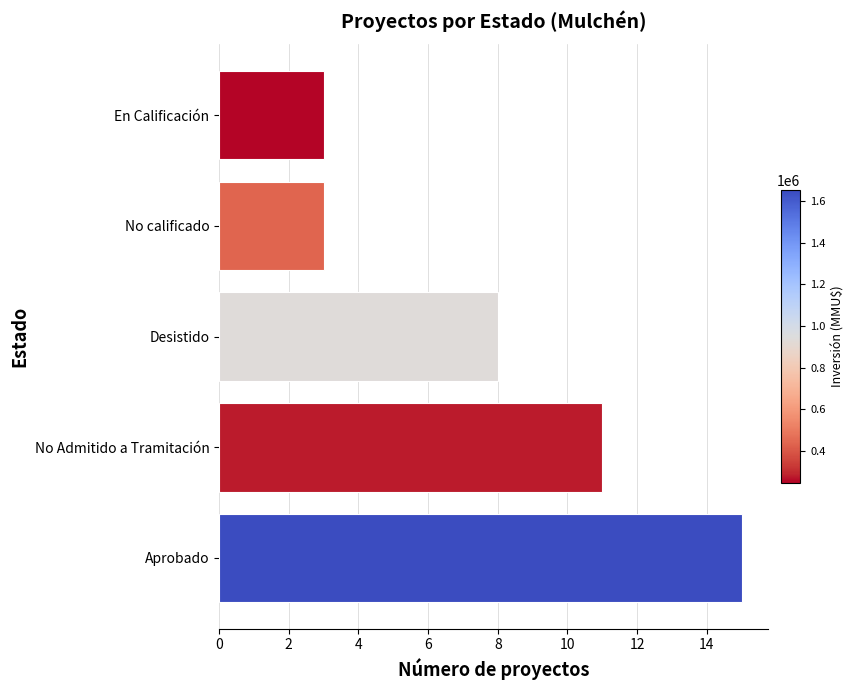

How many values are below 8?

2